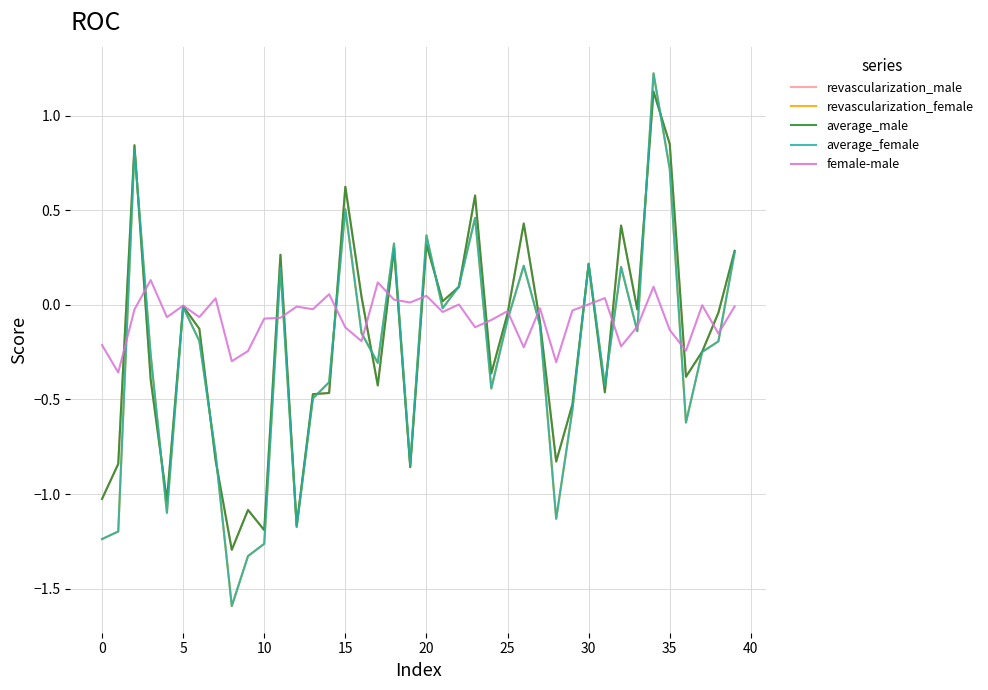

What is the greatest value displayed?

1.2